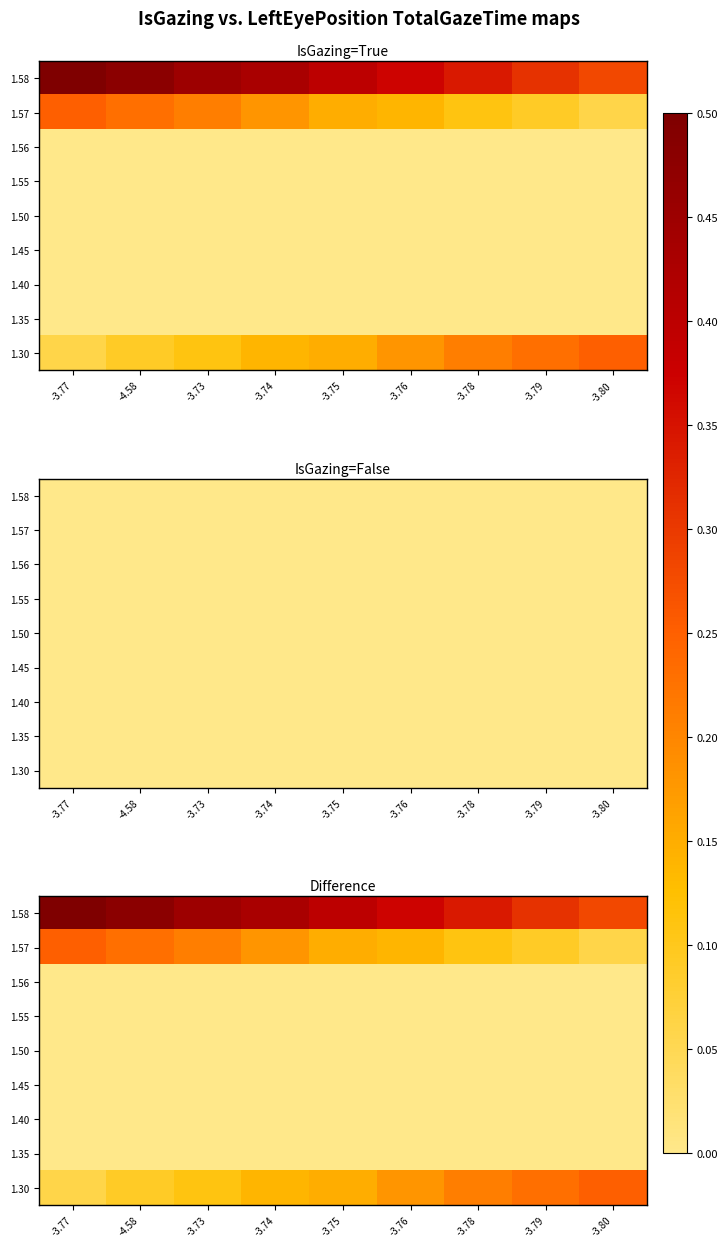

Between -3.77 and -3.76, which is larger?

-3.77